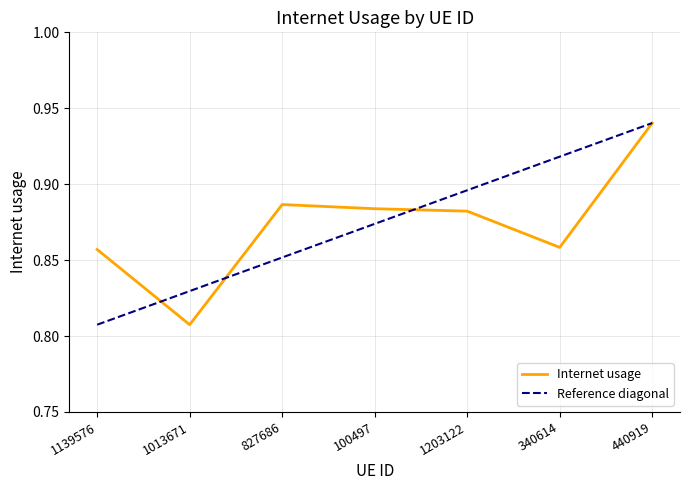

How many interior local valleys (lower than both neighbors) does the data have?

2